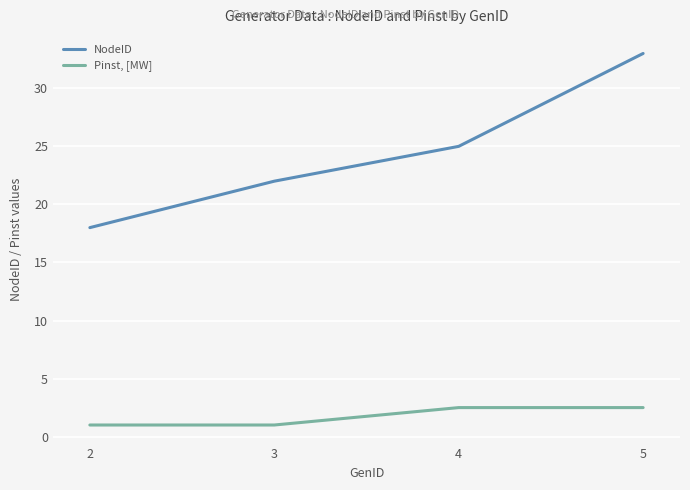

True or false: Pinst, [MW] and NodeID intersect in this chart.

False